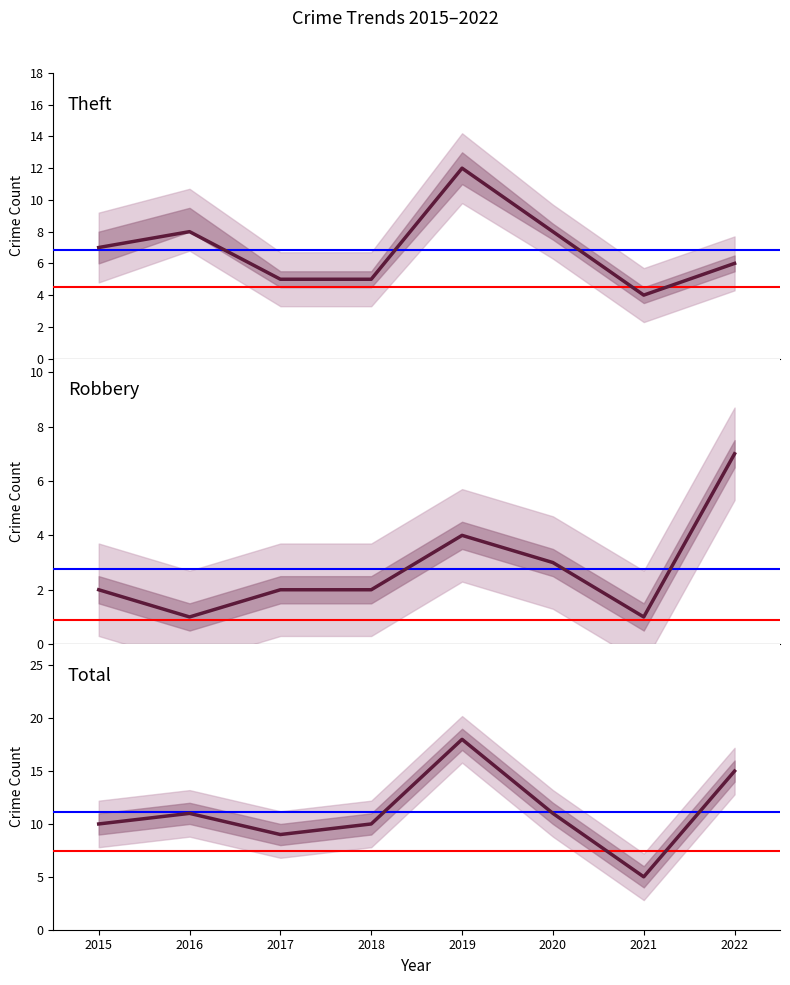

What are all the series names shown in the legend?

Theft, Robbery, Total